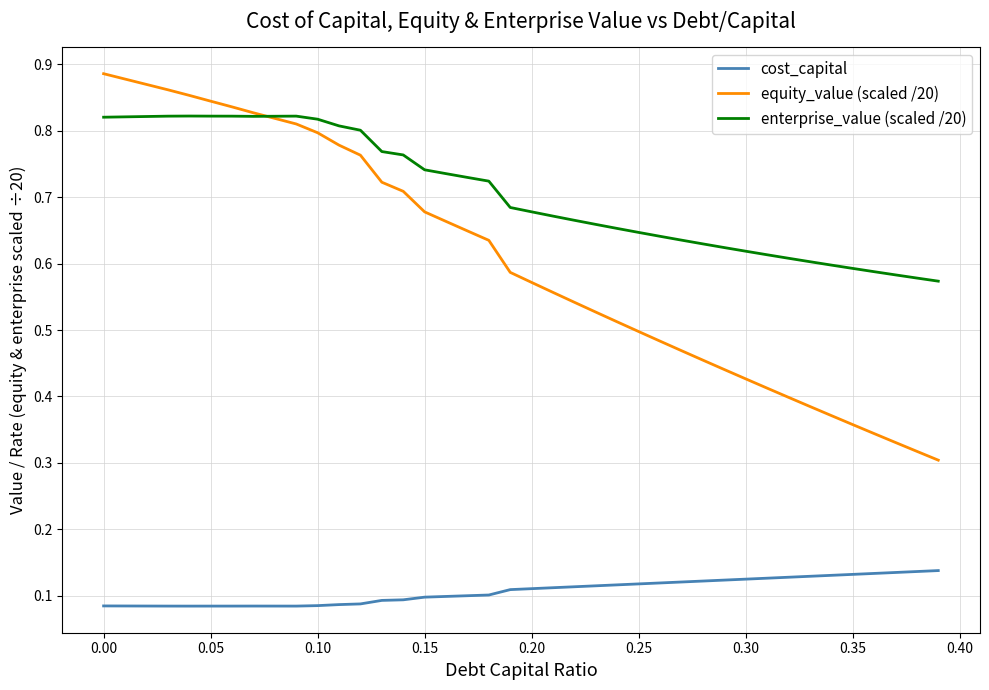

True or false: equity_value (scaled /20) and cost_capital cross at least once.

False